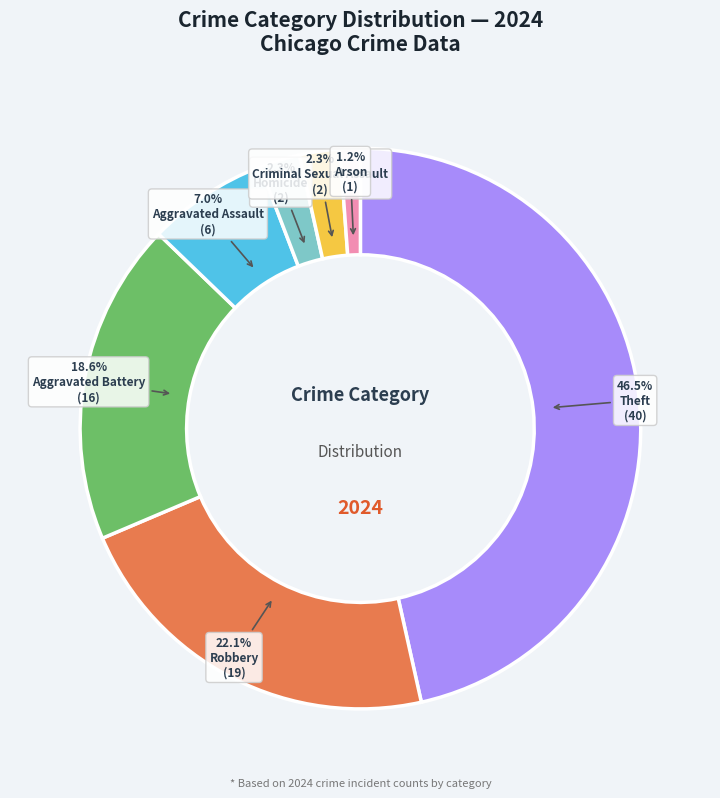

How many slices are in this pie chart?

7